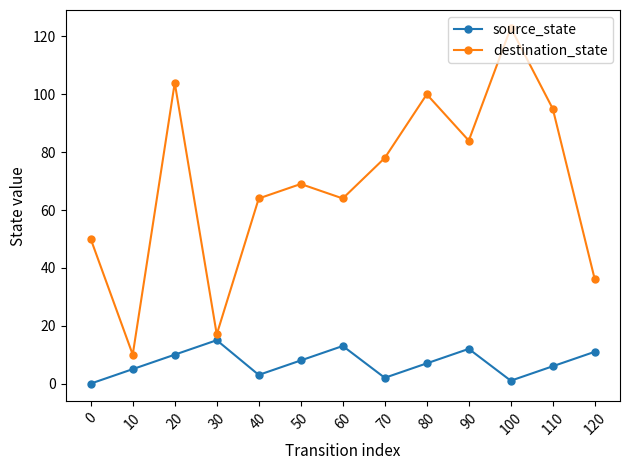

Rank the series by their average value, from highest to lowest.

destination_state, source_state